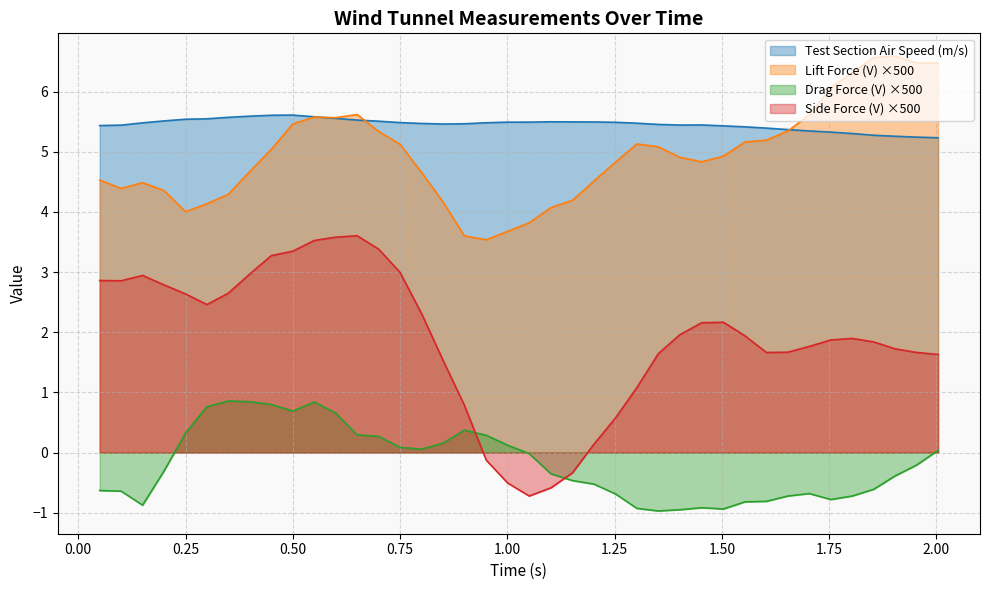

Count the number of categories in the chart.

40